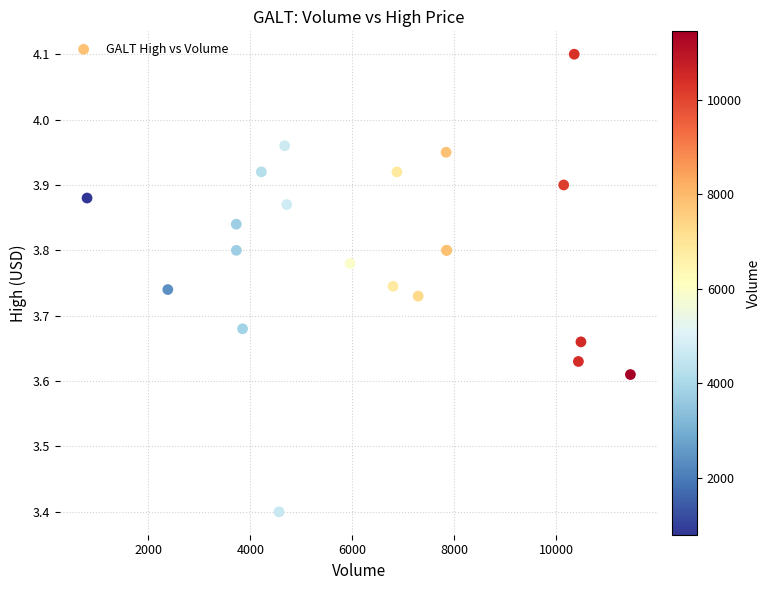

What Y value in the scatter plot is closest to 3?

3.4